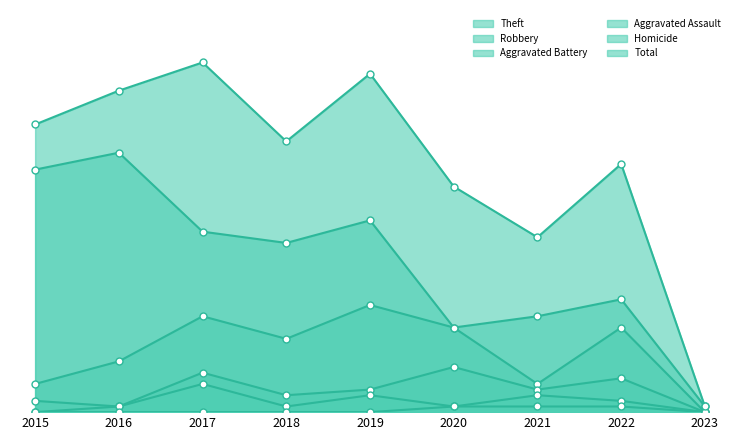

Reading right to left, what are all the values shown in this chart?

Total: 2023=1	2022=44	2021=31	2020=40	2019=60	2018=48	2017=62	2016=57	2015=51
Theft: 2023=1	2022=20	2021=17	2020=15	2019=34	2018=30	2017=32	2016=46	2015=43
Robbery: 2023=0	2022=15	2021=5	2020=15	2019=19	2018=13	2017=17	2016=9	2015=5
Aggravated Battery: 2023=0	2022=6	2021=4	2020=8	2019=4	2018=3	2017=7	2016=1	2015=2
Aggravated Assault: 2023=0	2022=2	2021=3	2020=1	2019=3	2018=1	2017=5	2016=1	2015=0
Homicide: 2023=0	2022=1	2021=1	2020=1	2019=0	2018=0	2017=0	2016=0	2015=0